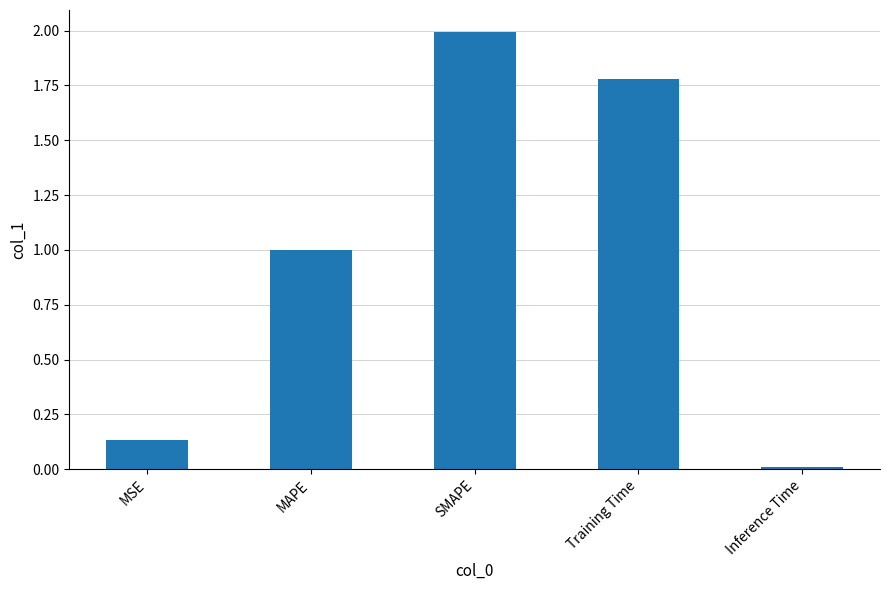

The chart shows a value of 2.3 at Training Time. True or false?

False